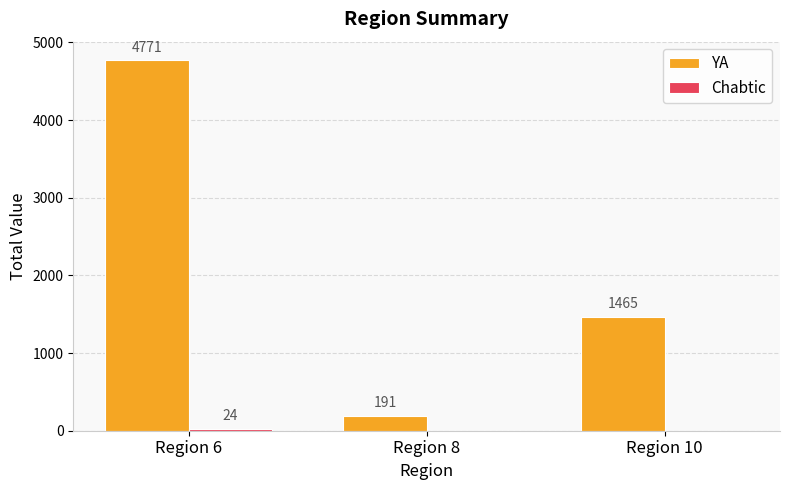

What is the sum of the YA values at Region 10 and Region 6?

6236